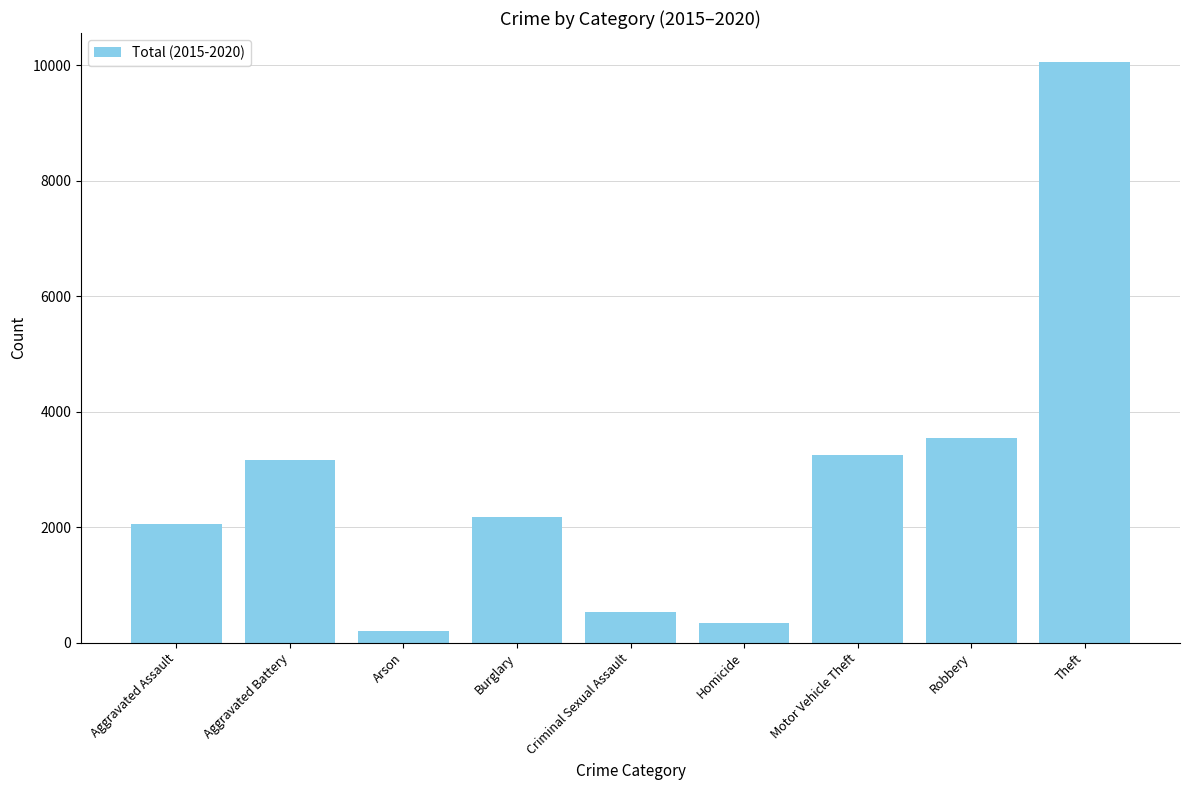

Where is the data nearest to the value 5124?

Robbery